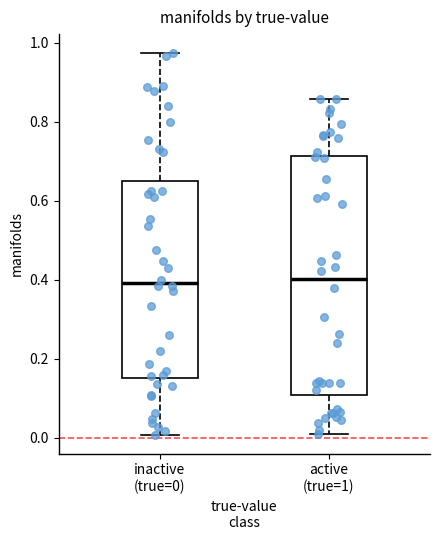

Comparing the boxes themselves (not the whiskers), which one is the tallest?

active (true=1)